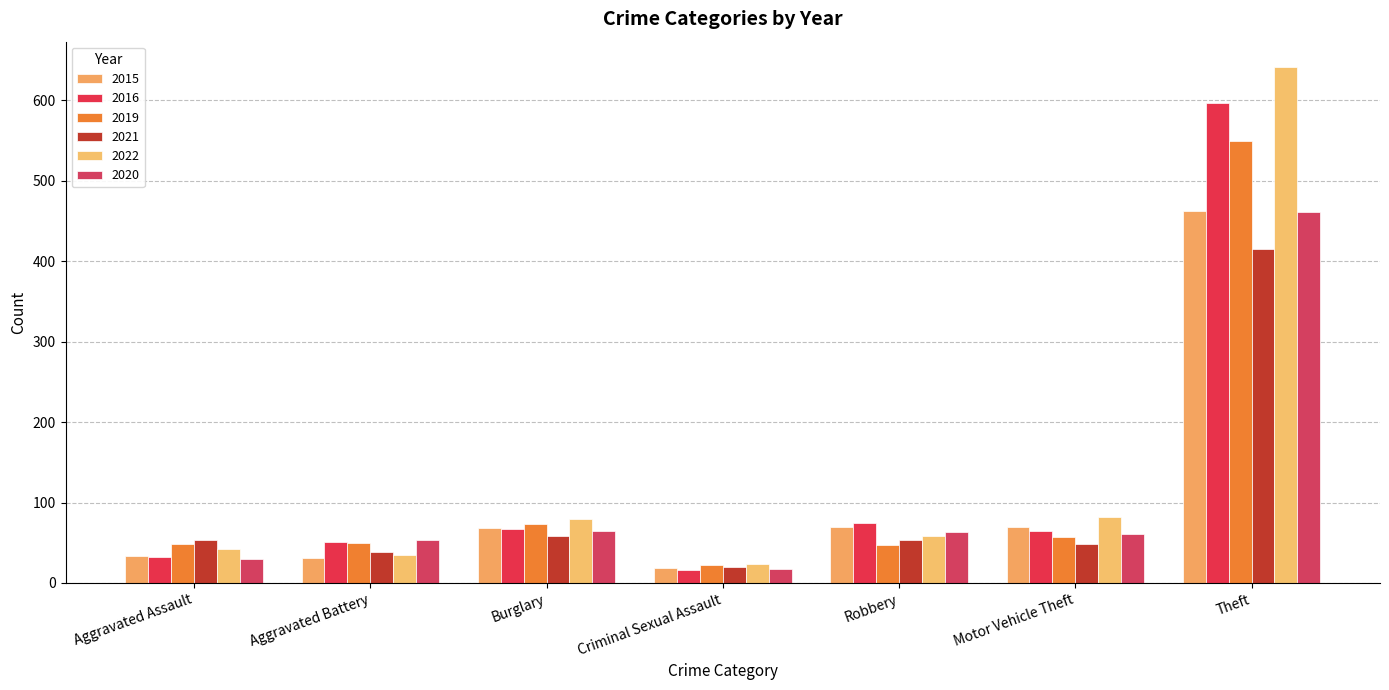

What is the value of the 2019 bar at the 2nd from the left?

50